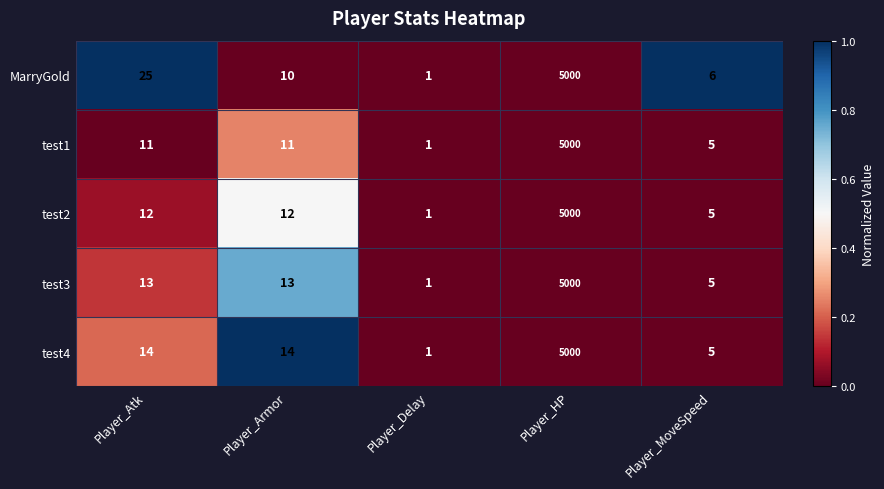

Which series has the largest total across all categories?

MarryGold